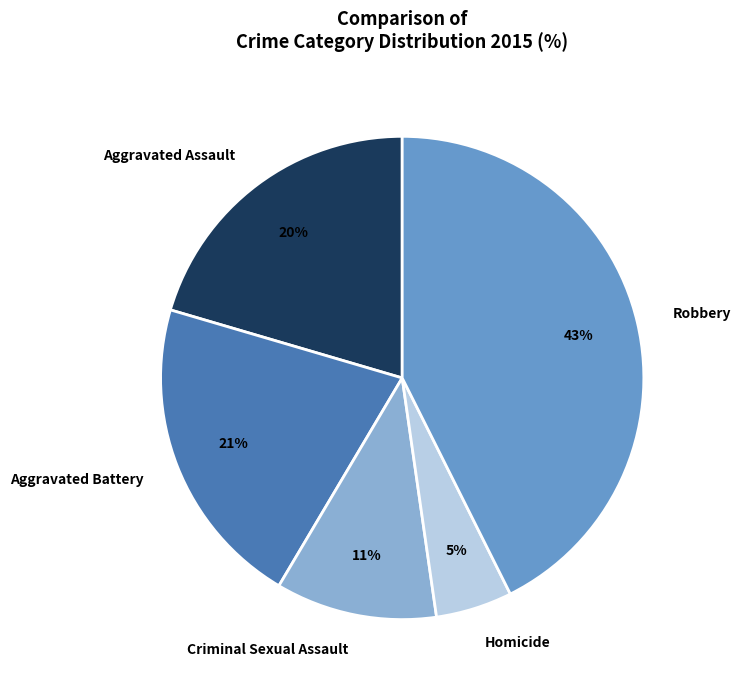

To the nearest percent, what portion does Aggravated Battery represent?

21%